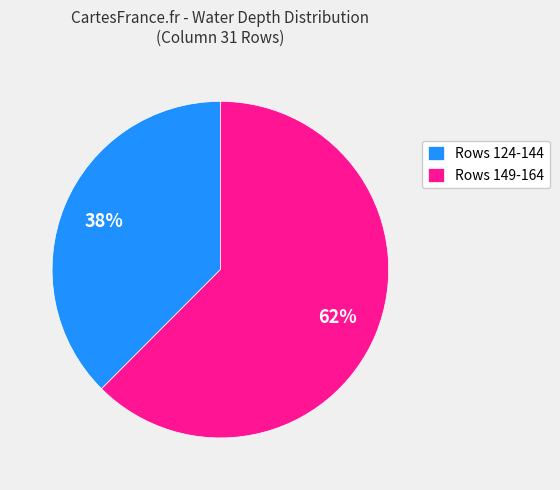

Count the number of slices in the pie.

2